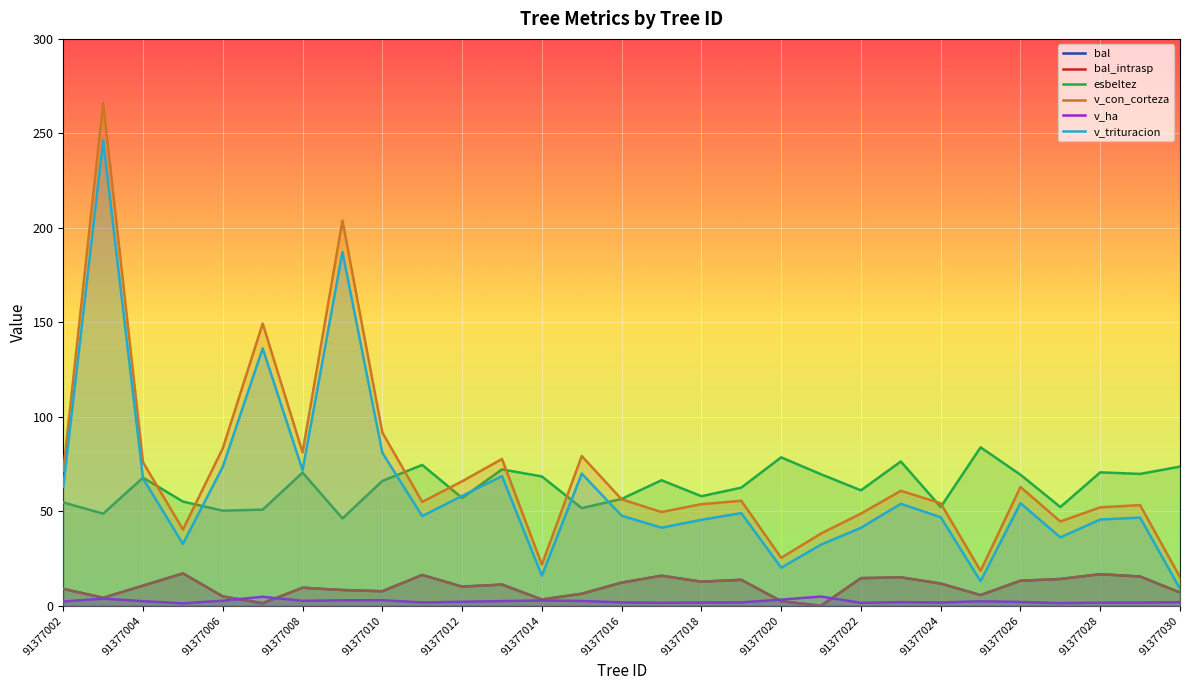

What is the value of the v_trituracion point at the 26th from the left?

36.2